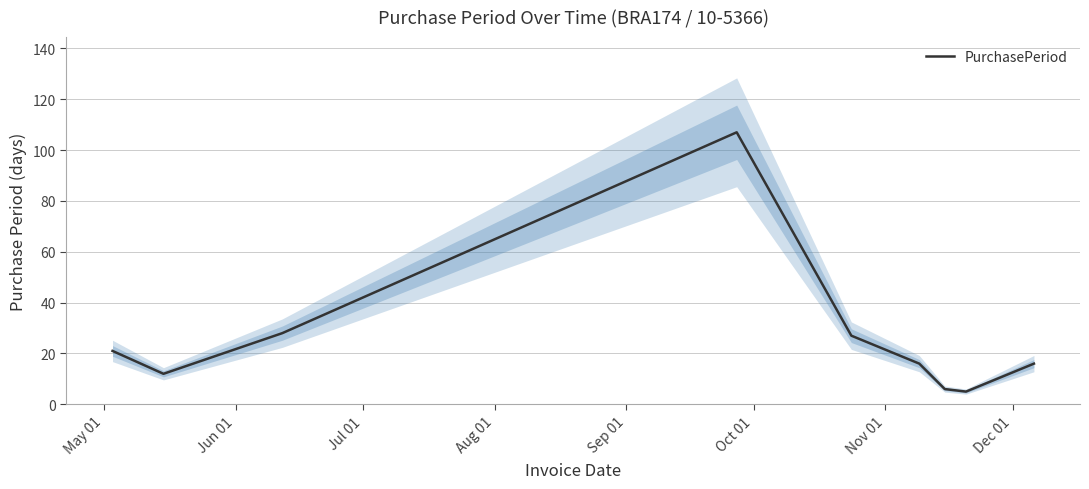

What is the average value?

26